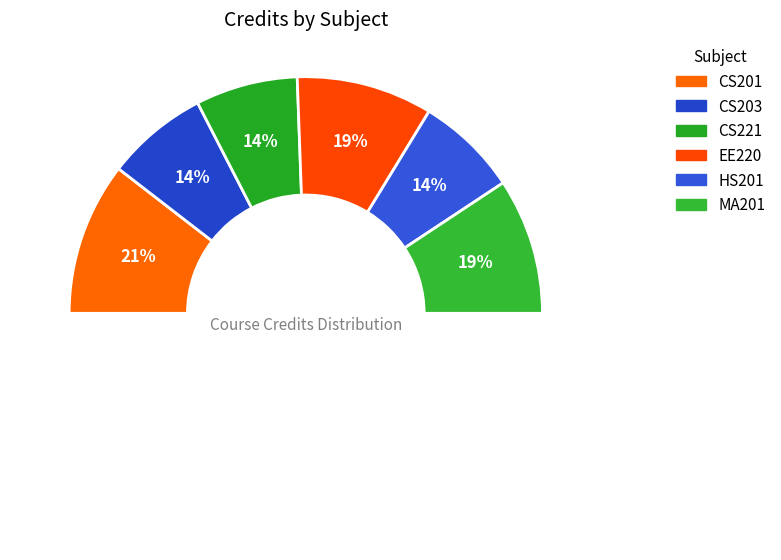

How many slices are in this pie chart?

6